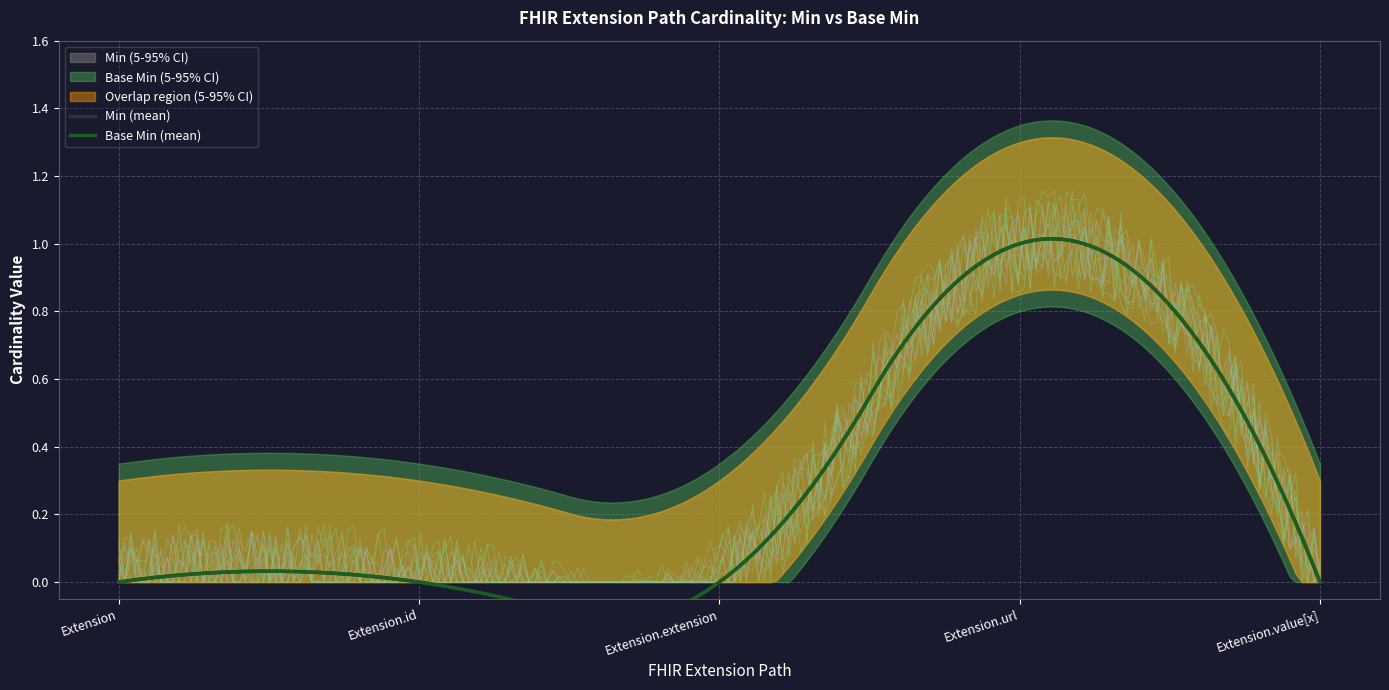

Which series has the largest range (max minus min)?

Min (5-95% CI upper)